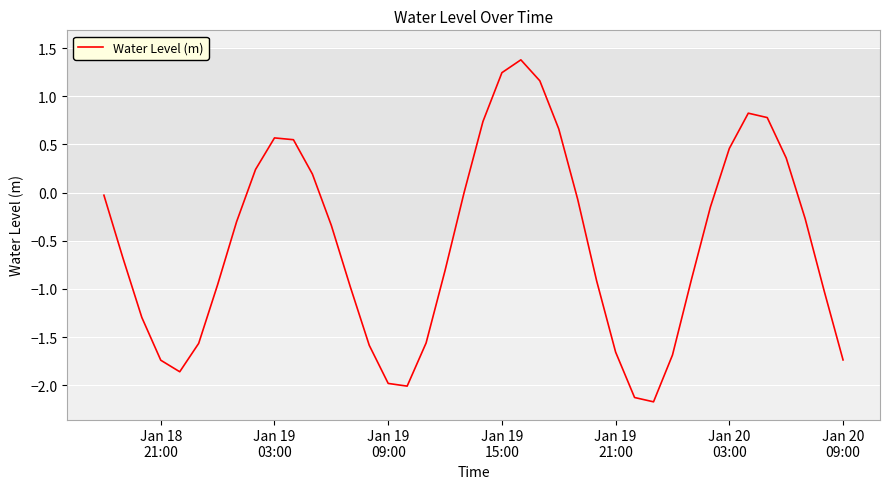

What is the difference between the maximum and minimum values?

3.5